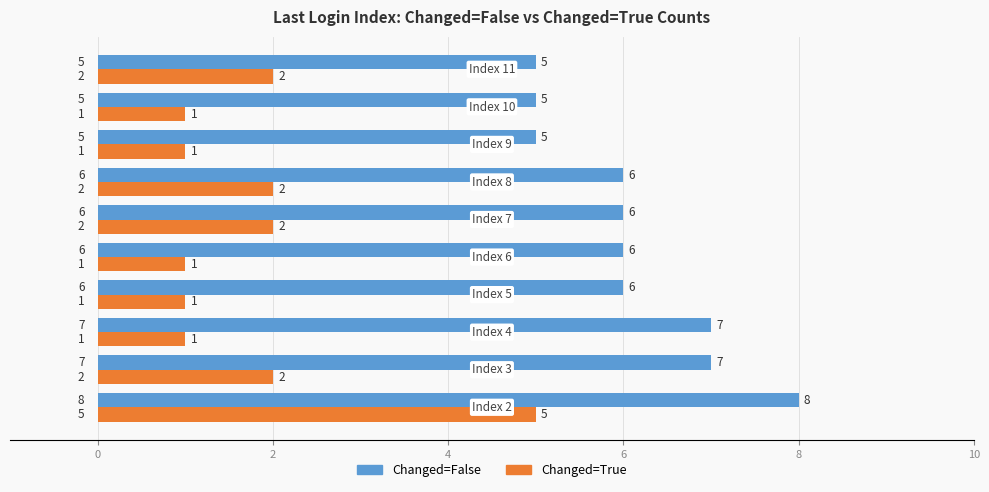

Count the number of categories in the chart.

10